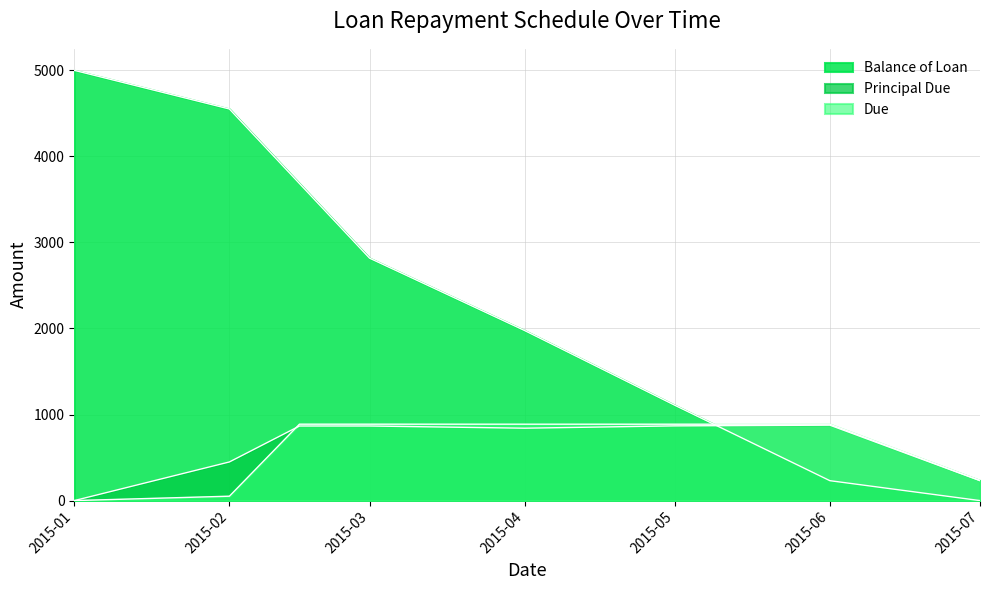

Does the chart display data point markers on the line(s)?

No